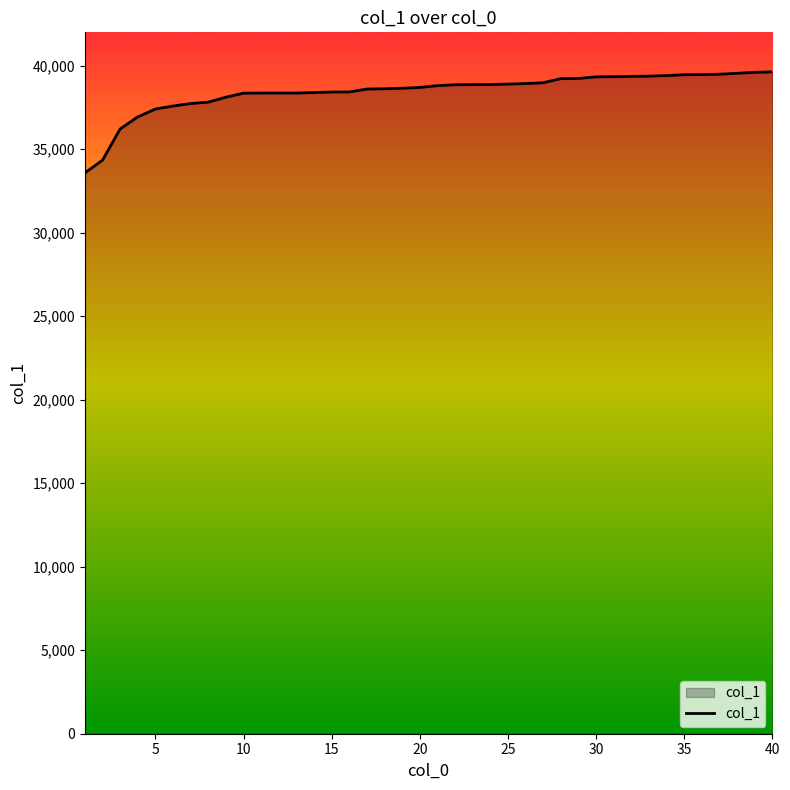

What is the difference between the maximum and minimum values?

6054